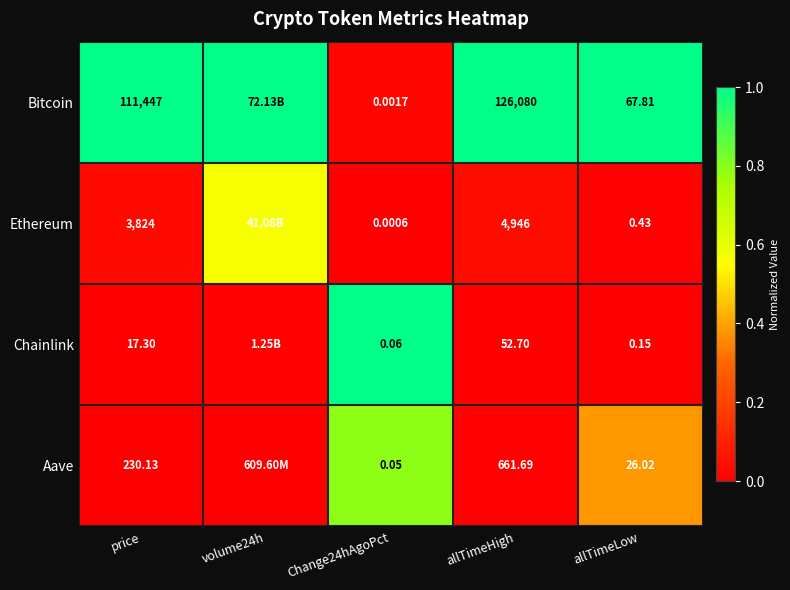

Between price and allTimeHigh, which series saw the biggest shift?

Bitcoin